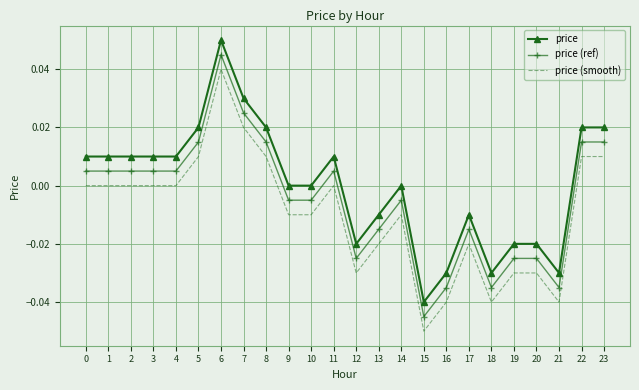

How many values in the price (ref) series exceed 0?

12